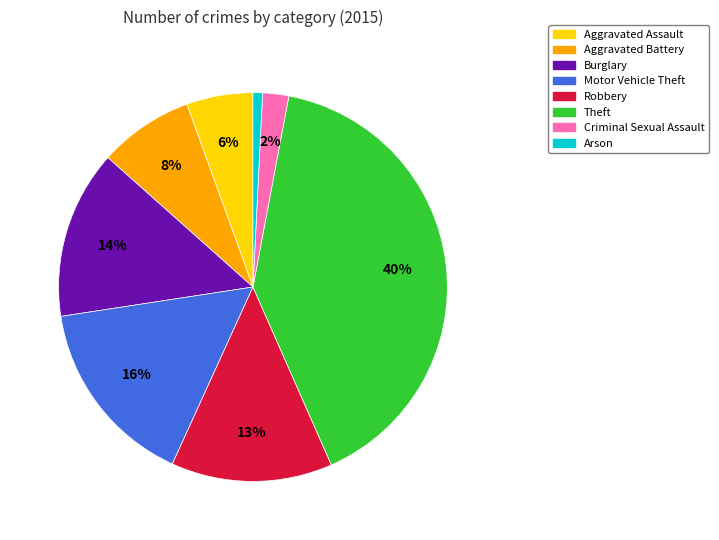

Is it true that Burglary is 3% of the pie?

False